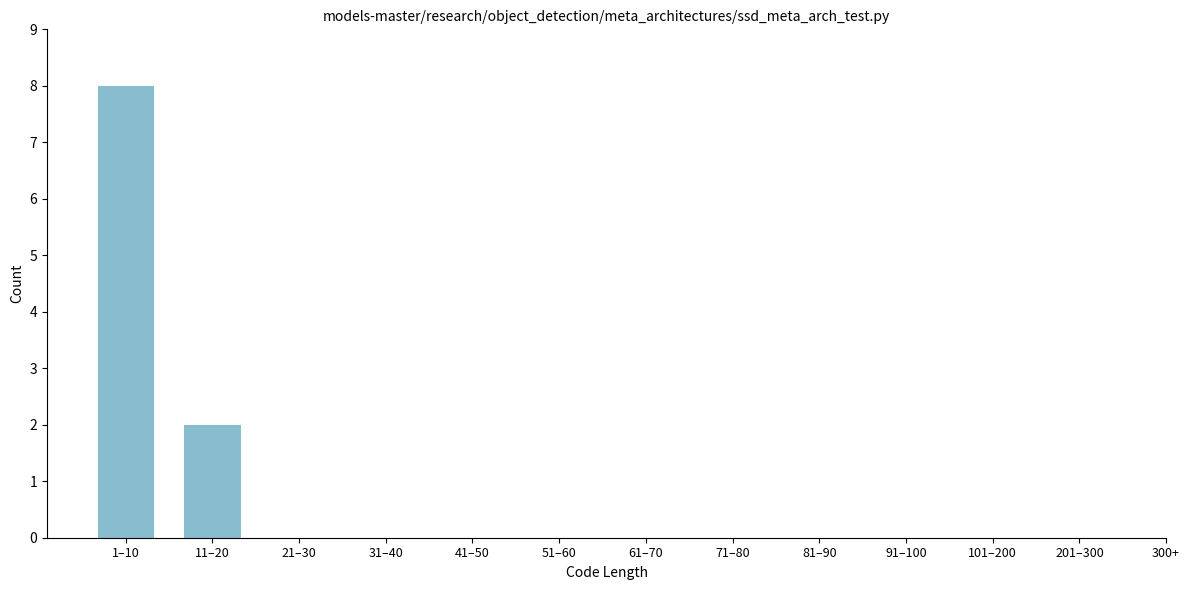

Reading left to right, transcribe all the data shown in this chart.

1–10=8	11–20=2	21–30=0	31–40=0	41–50=0	51–60=0	61–70=0	71–80=0	81–90=0	91–100=0	101–200=0	201–300=0